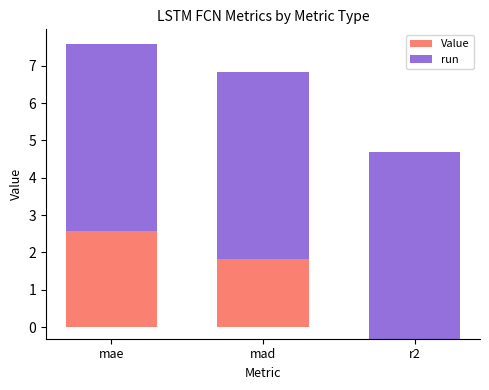

The value of run at mae is 2.7. True or false?

False